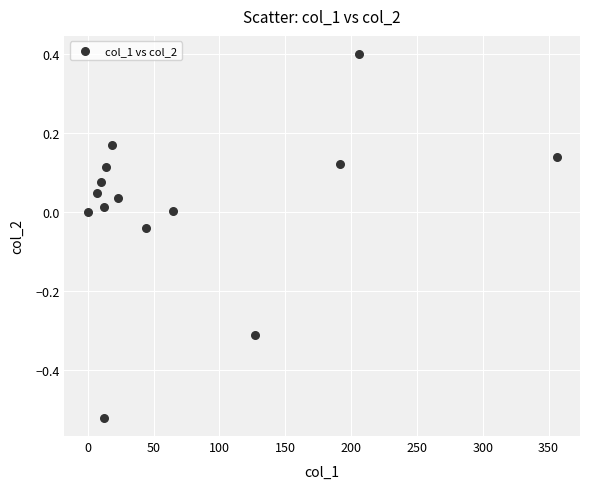

What is the range of Y values (max minus min)?

0.9